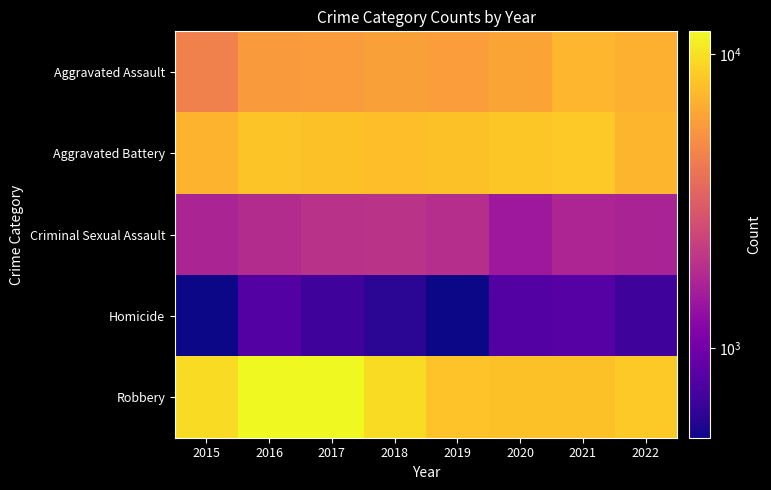

At which category is the sum across all series the highest?

2016